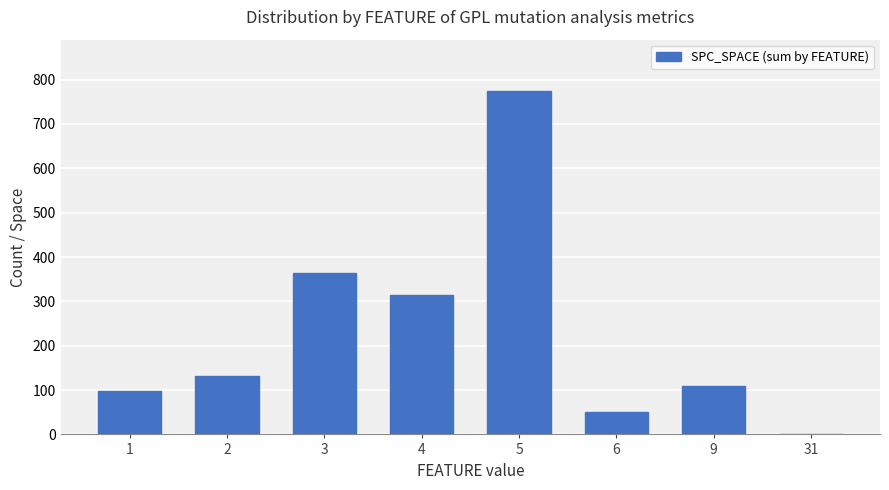

What is the change in value from 1 to 4?

+217